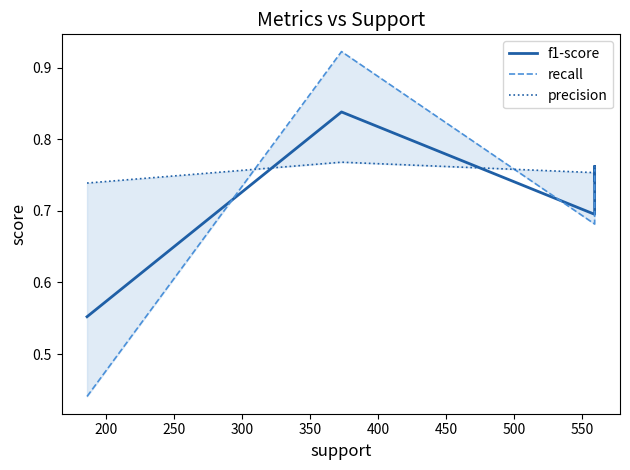

At how many categories does at least one series exceed 0?

5